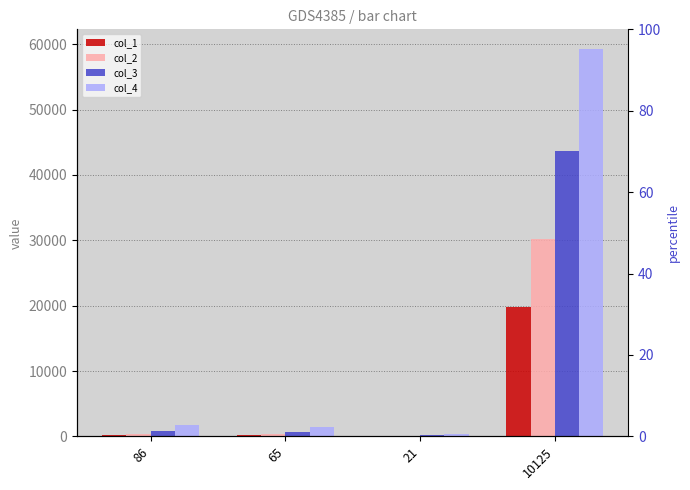

At which category does the chart reach its minimum across all series?

21